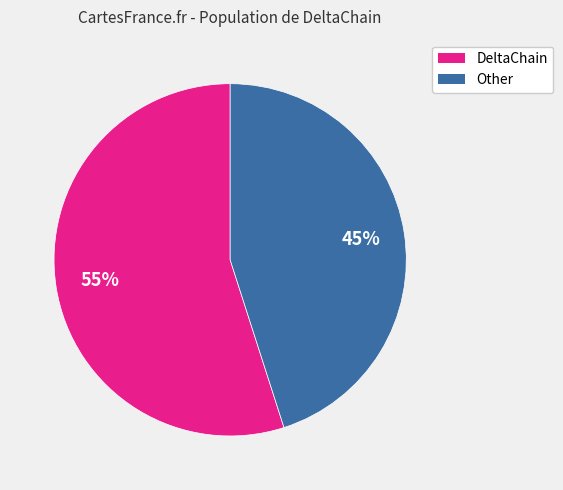

What percentage is the DeltaChain slice, to the nearest percent?

55%